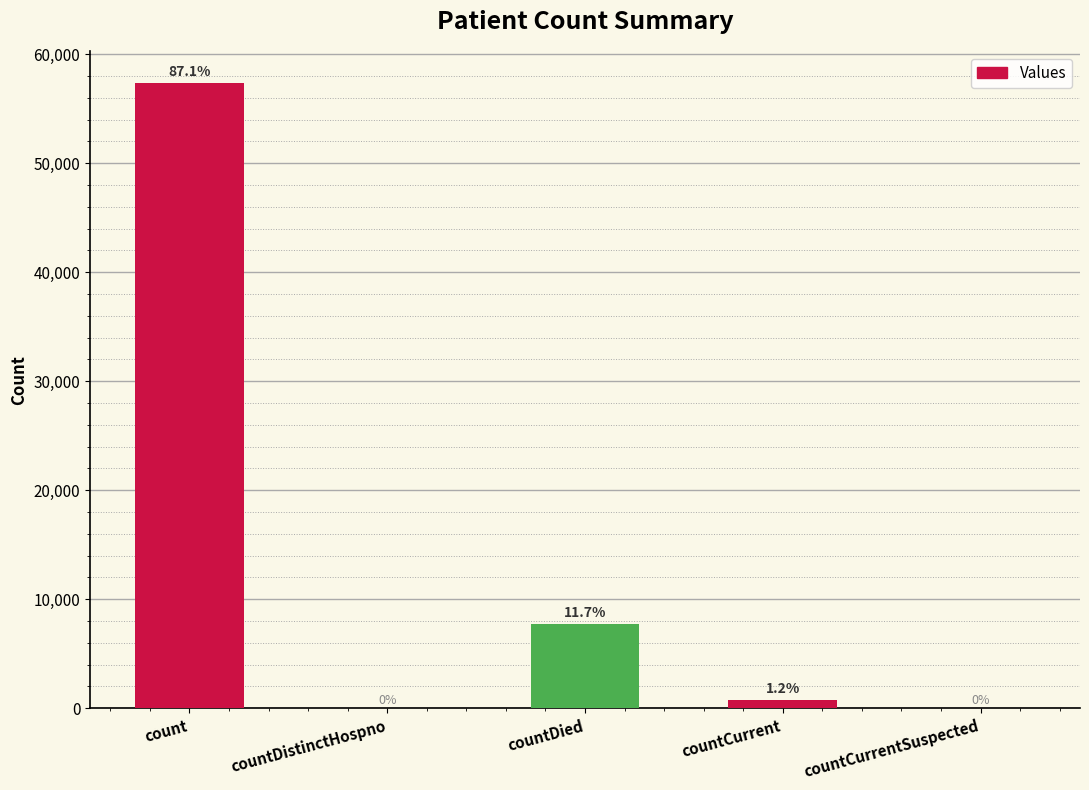

List the labels in order of value, largest first.

count, countDied, countCurrent, countDistinctHospno, countCurrentSuspected